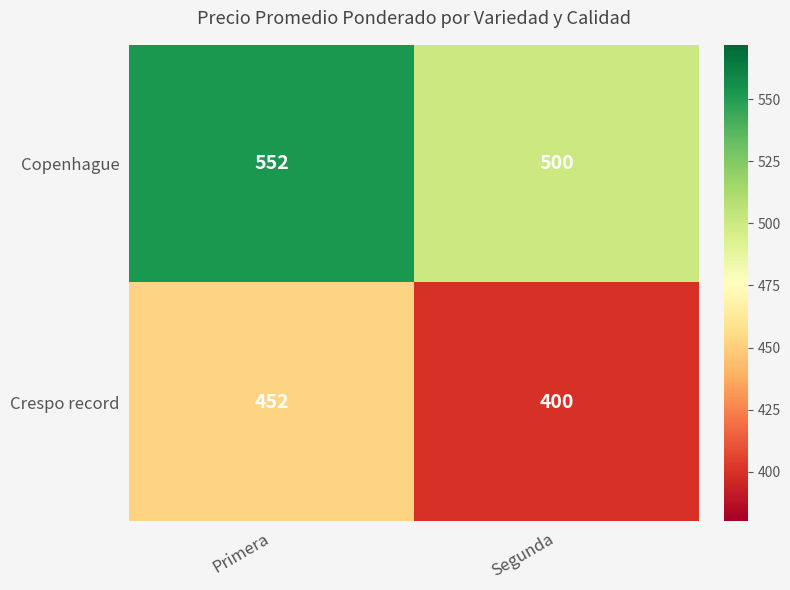

At which category is the sum across all series the highest?

Primera